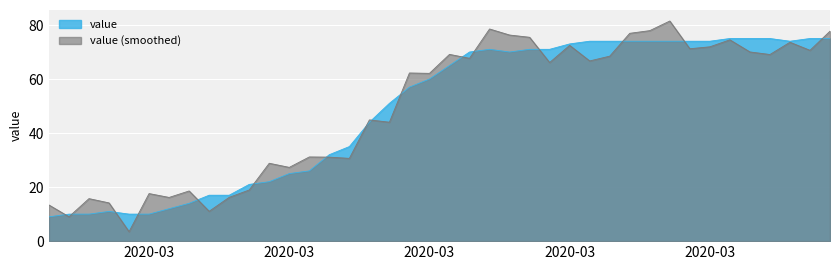

Reading left to right, transcribe all the data shown in this chart.

9	10	10	11	10	10	12	14	17	17	21	22	25	26	32	35	44	51	57	60	65	70	71	70	71	71	73	74	74	74	74	74	74	74	75	75	75	74	75	75